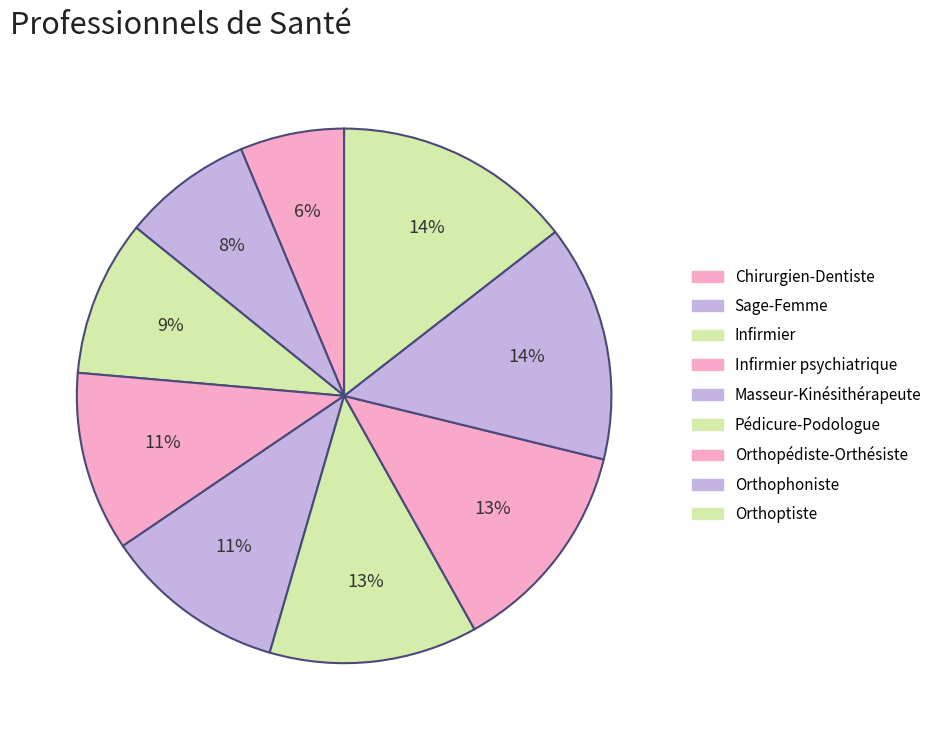

How many segments does this pie chart have?

9